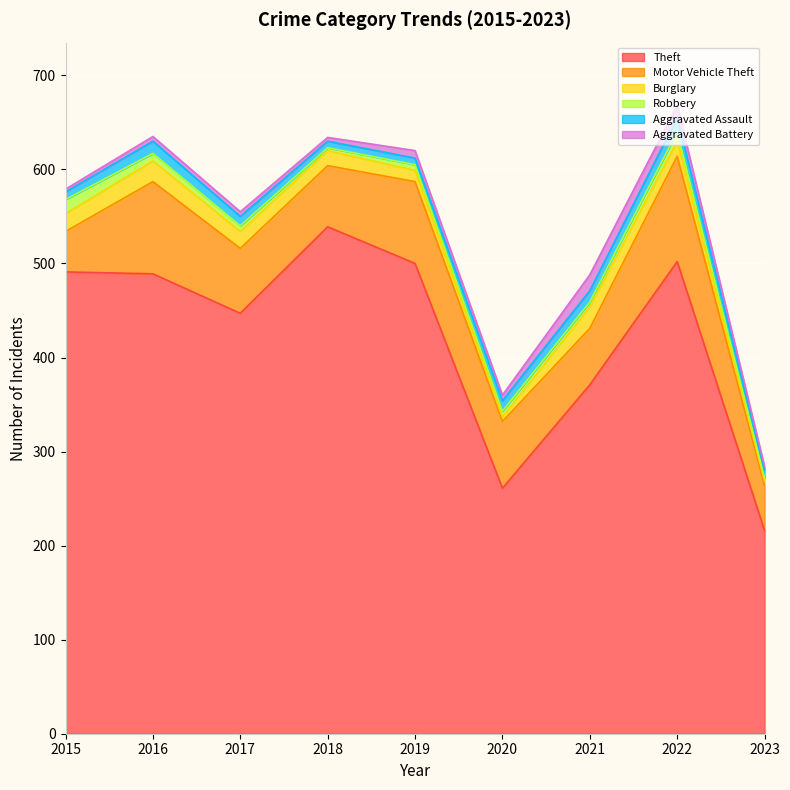

Read the Motor Vehicle Theft value at 2023.

48